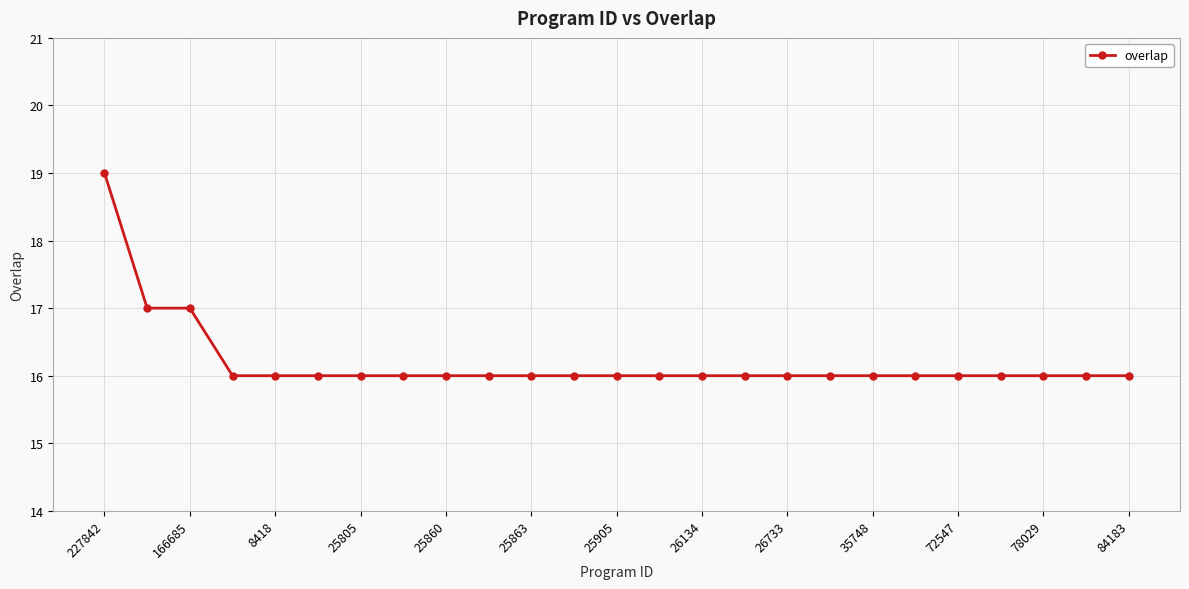

Does the chart display data point markers on the line(s)?

Yes